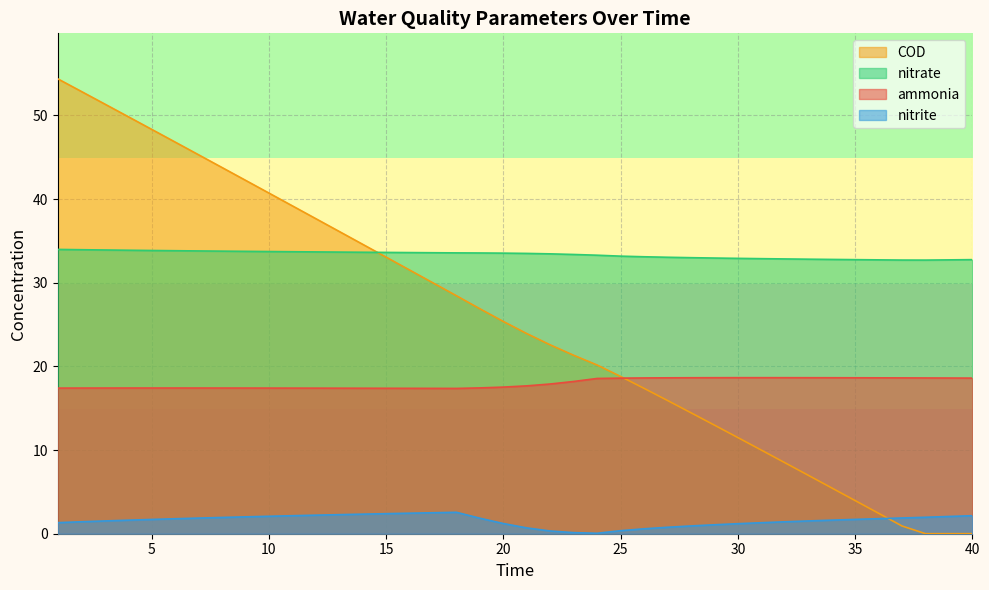

Count the number of data series in this chart.

4